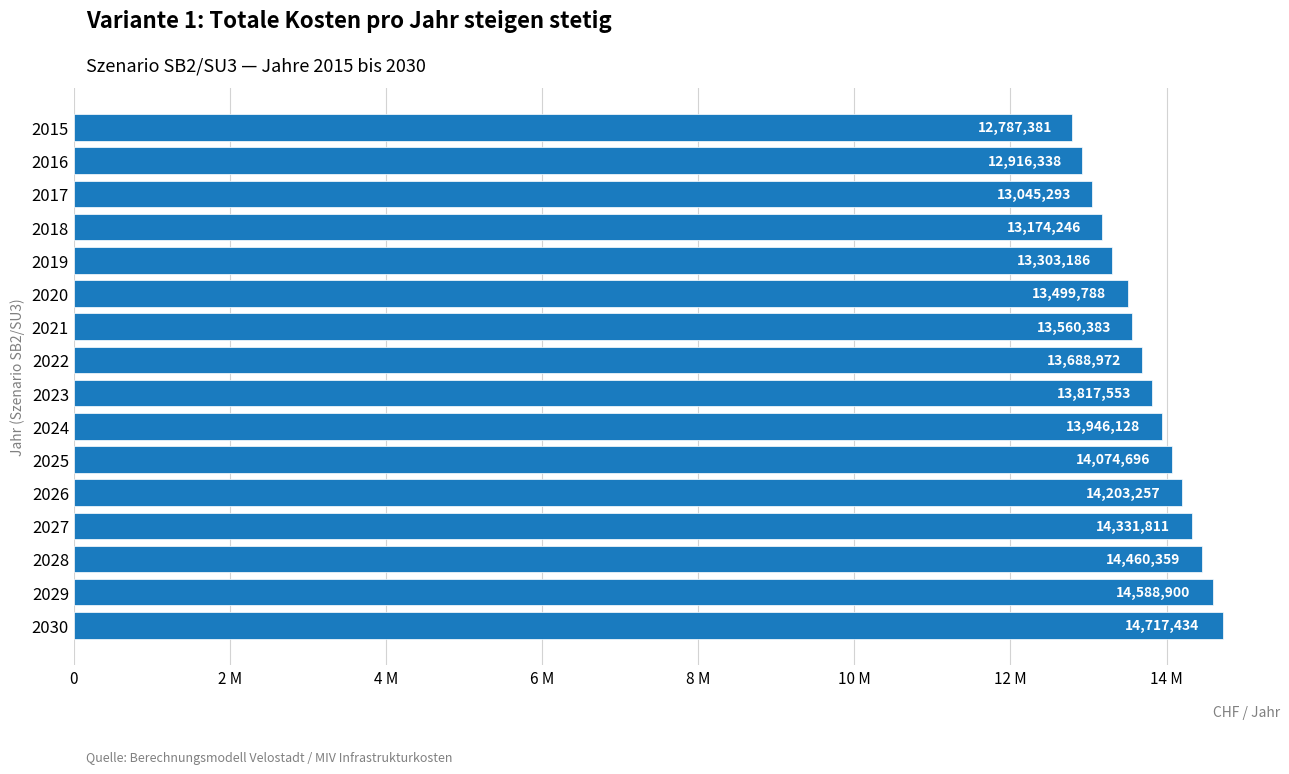

List the labels in order of value, largest first.

2030, 2029, 2028, 2027, 2026, 2025, 2024, 2023, 2022, 2021, 2020, 2019, 2018, 2017, 2016, 2015